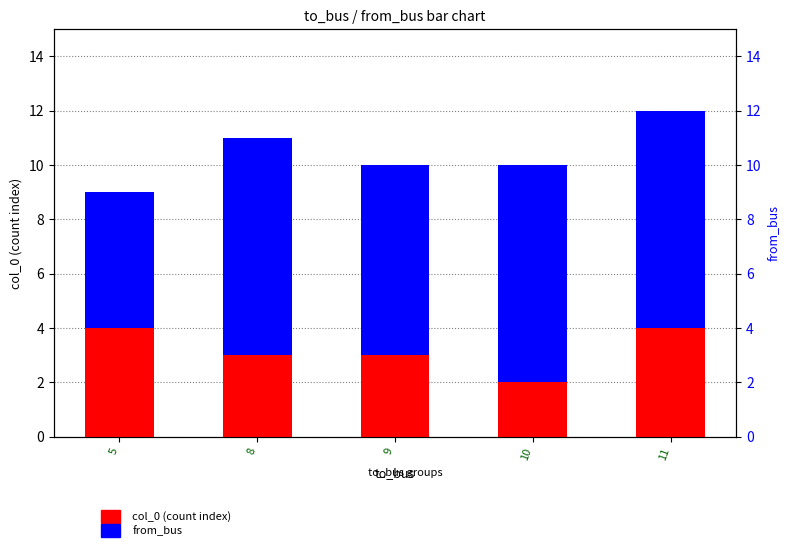

Rank the series by their average value, from lowest to highest.

col_0 (count index), from_bus